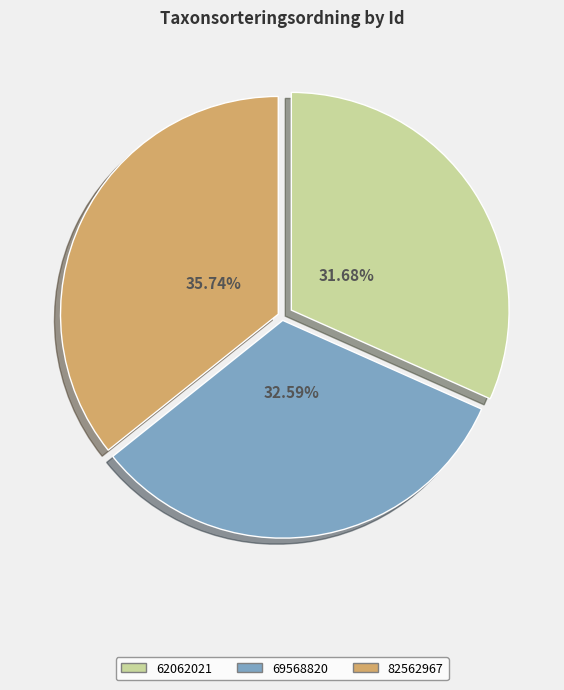

How much of the chart is everything except 62062021?

68.3%